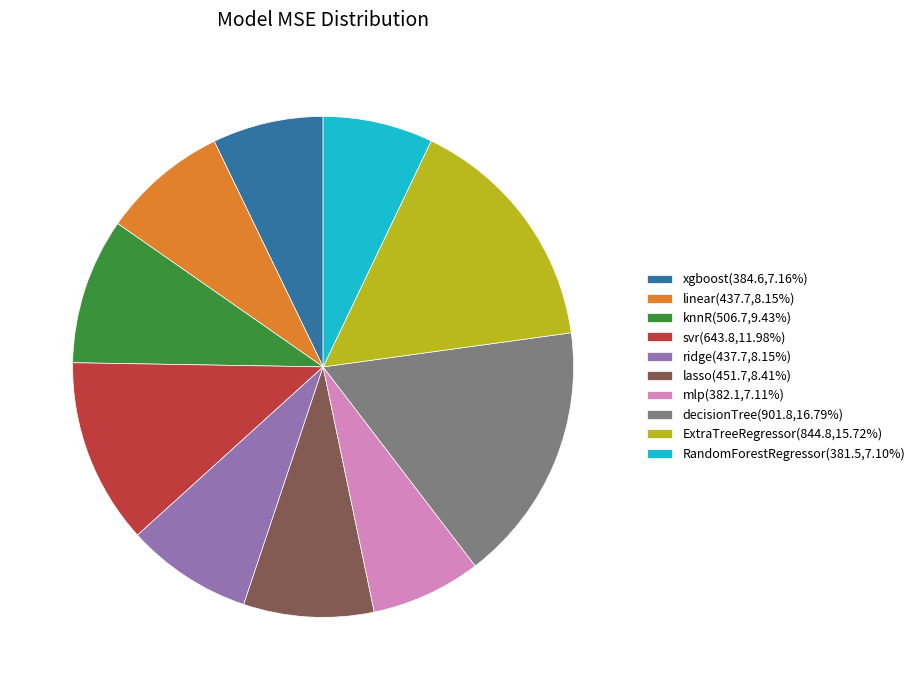

Does ridge(437.7,8.15%) represent more than half of the total?

No